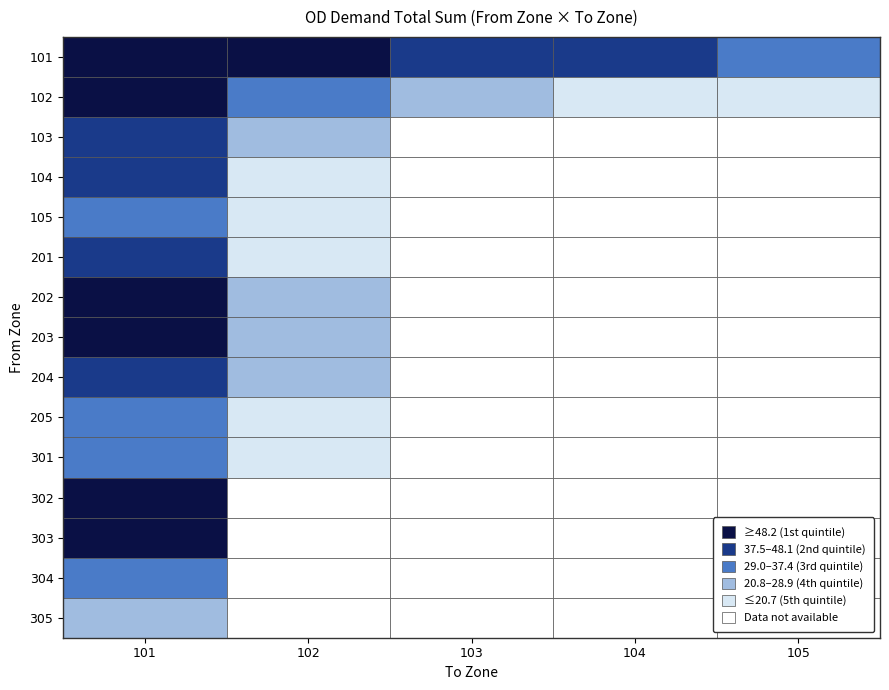

At how many categories does at least one series exceed 854?

1